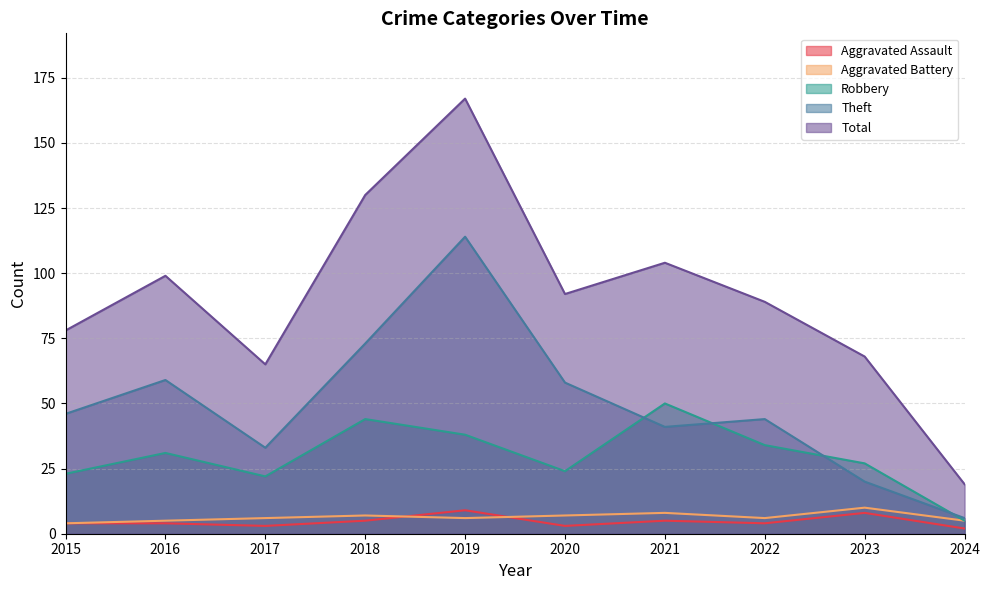

How many data points in Aggravated Battery are less than 6?

3